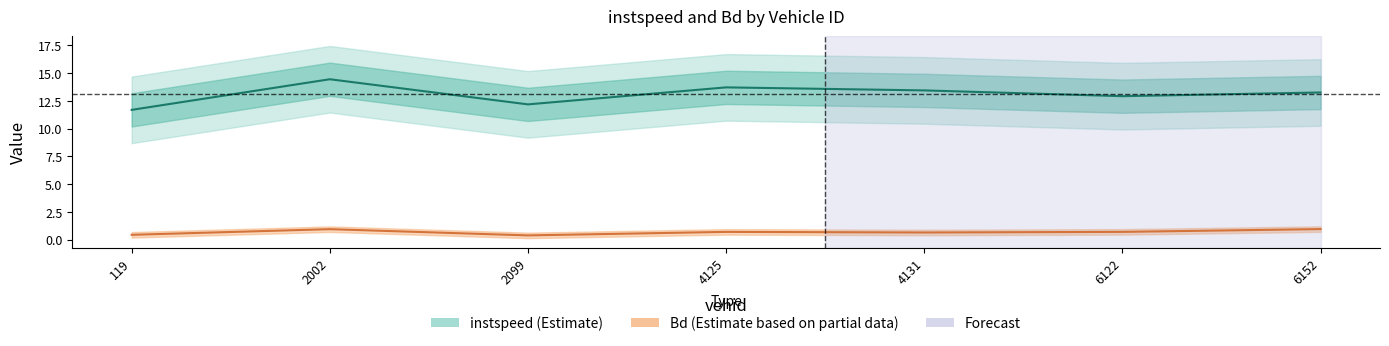

Reading left to right, extract all data points from this chart.

instspeed: 119.0=11.7	2002.0=14.5	2099.0=12.2	4125.0=13.7	4131.0=13.5	6122.0=12.9	6152.0=13.3
Bd: 119.0=0.4	2002.0=0.9	2099.0=0.4	4125.0=0.7	4131.0=0.7	6122.0=0.7	6152.0=1.0